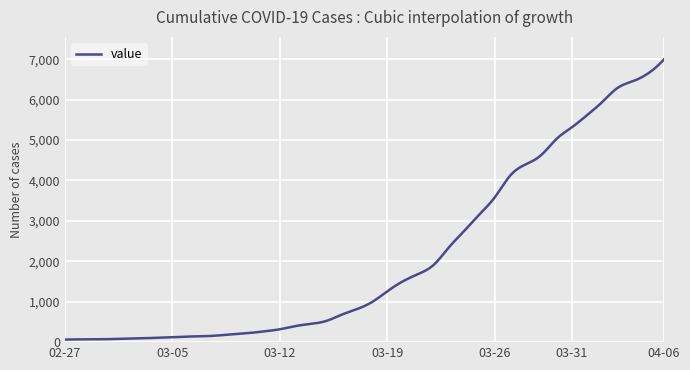

What is the smallest value displayed?

64.0